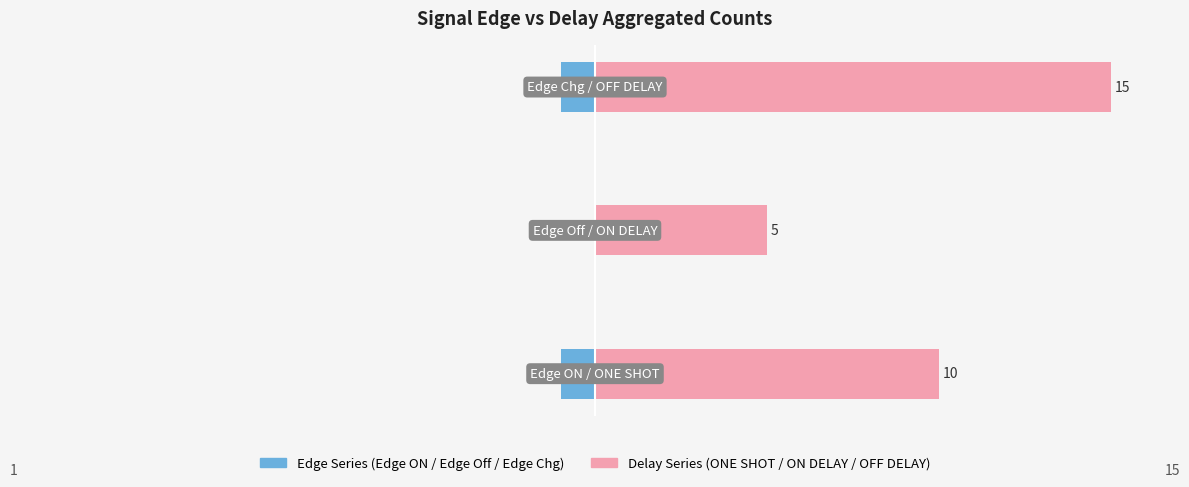

Is the value of Delay Series at 0 greater than the value of Edge Series at 2?

Yes